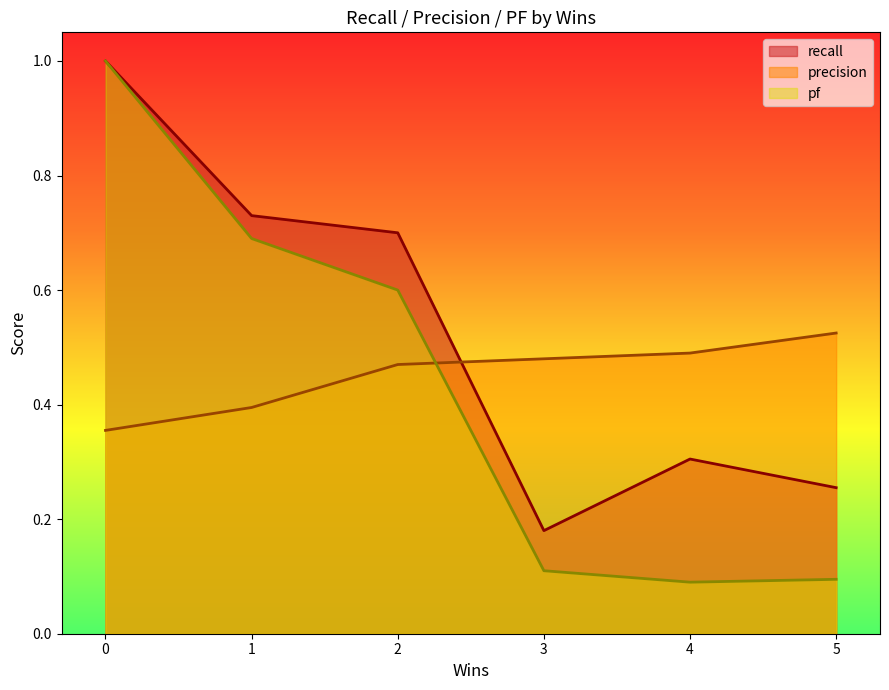

Rank the series by their maximum value, from lowest to highest.

precision, recall, pf